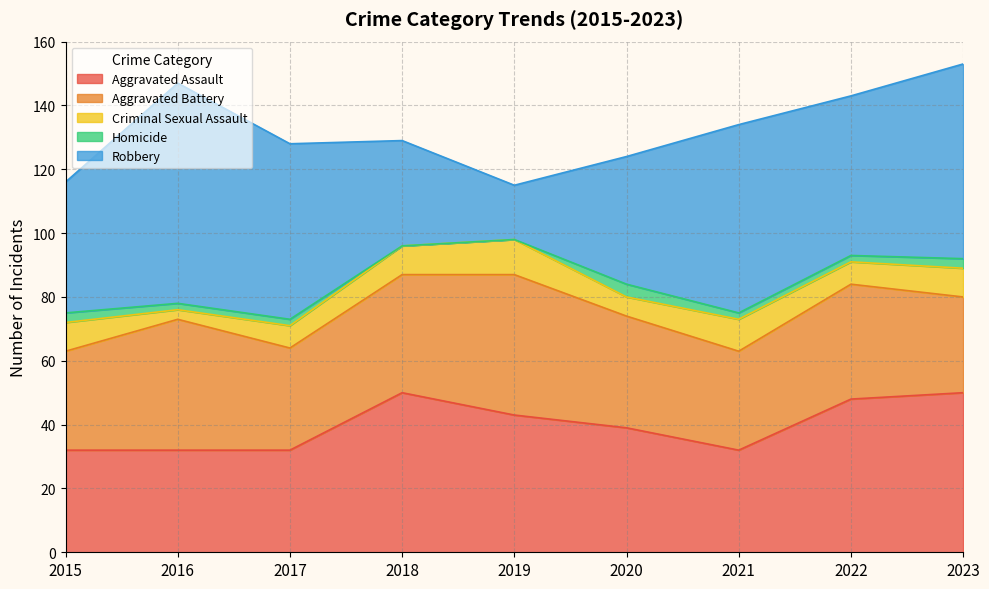

List the series in order of their peak value, lowest first.

Homicide, Criminal Sexual Assault, Aggravated Battery, Aggravated Assault, Robbery